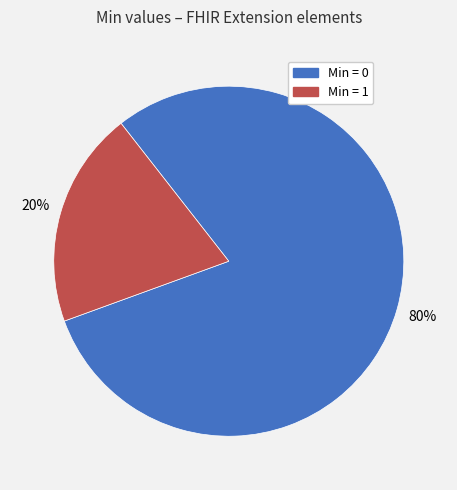

Which category accounts for the majority?

Min = 0